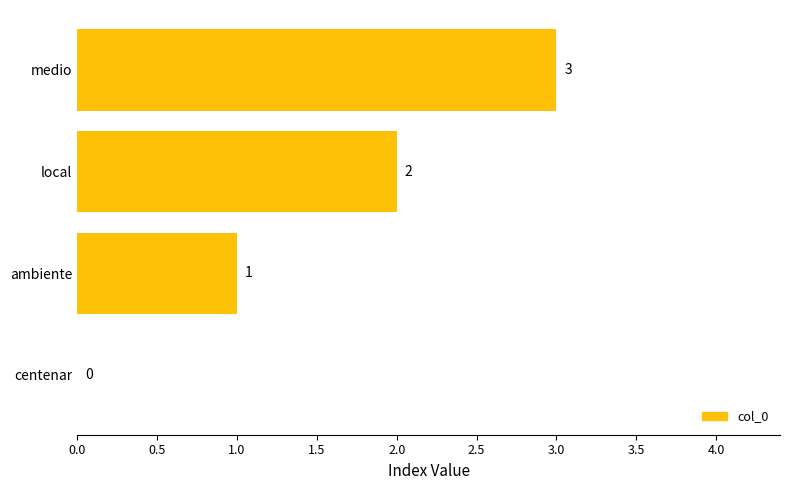

At which label is the value closest to 1?

ambiente